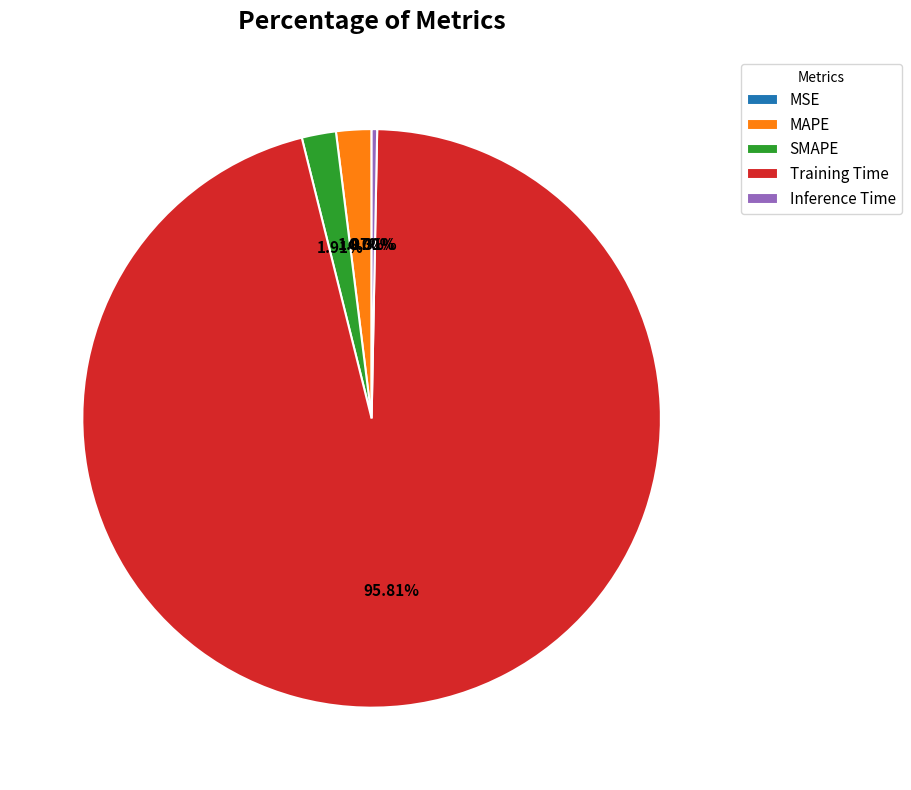

What is the largest slice in the pie chart?

Training Time